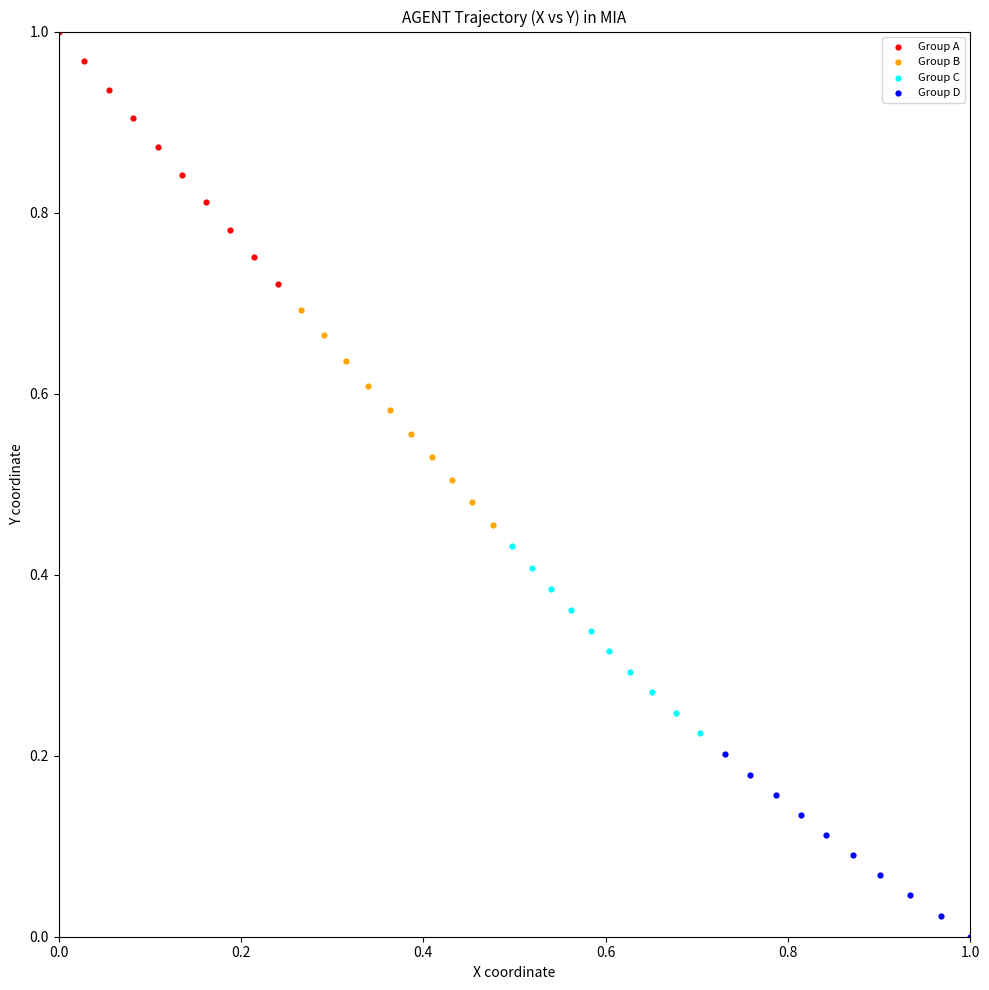

Which series has the largest Y range (max minus min)?

Group A